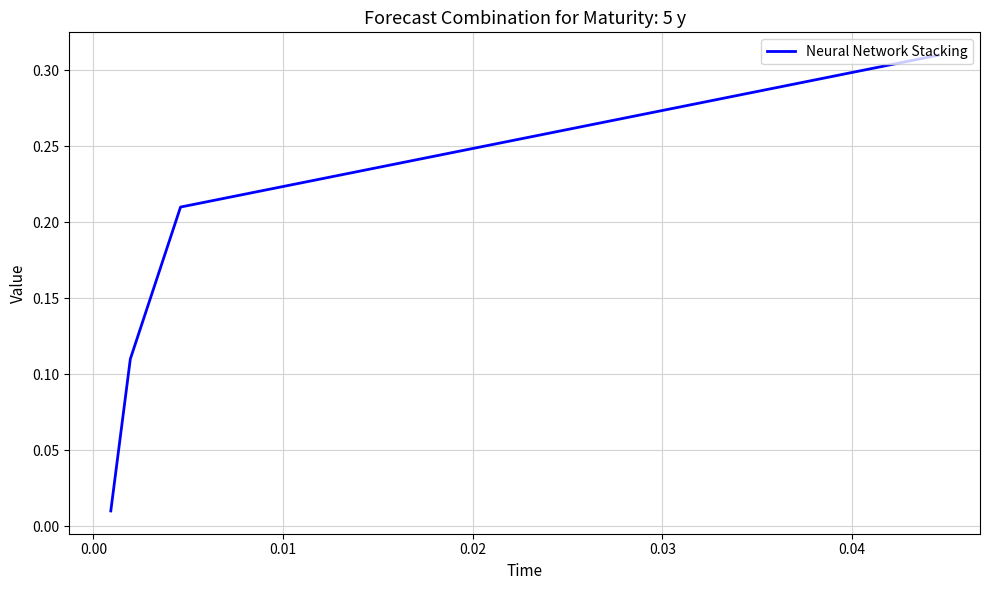

What is the sum of all values?

0.6